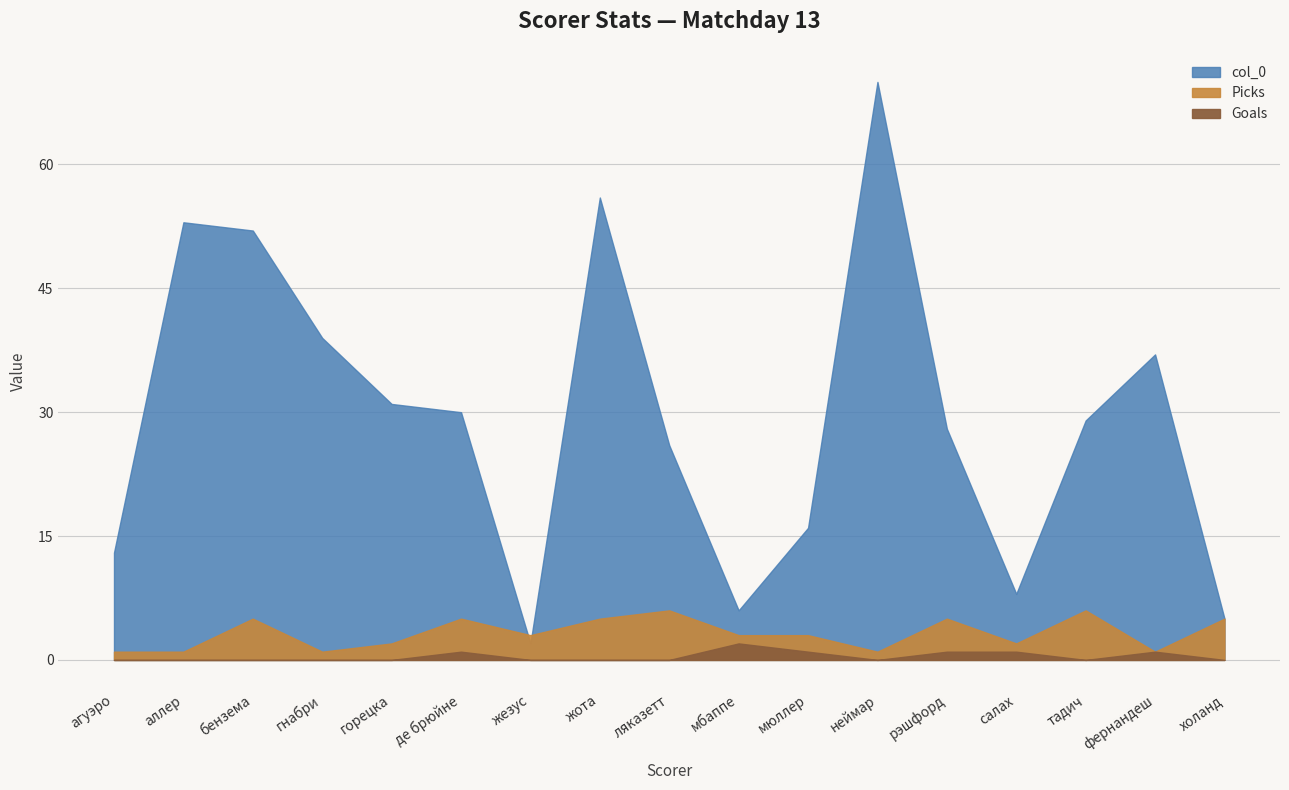

How many lines are shown in the chart?

3